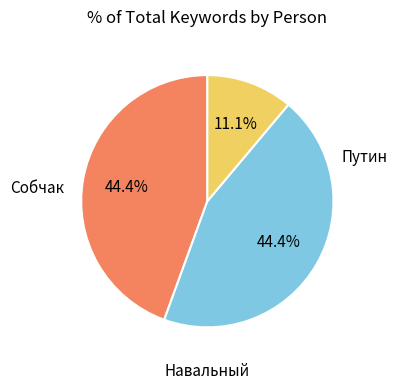

Does any single category account for the majority?

No